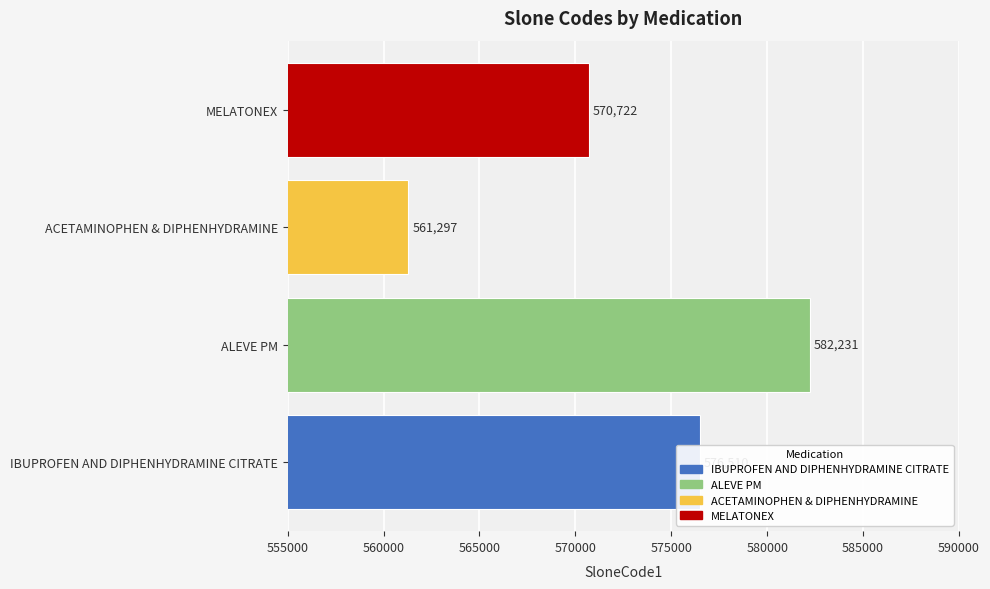

What is the greatest value displayed?

582231